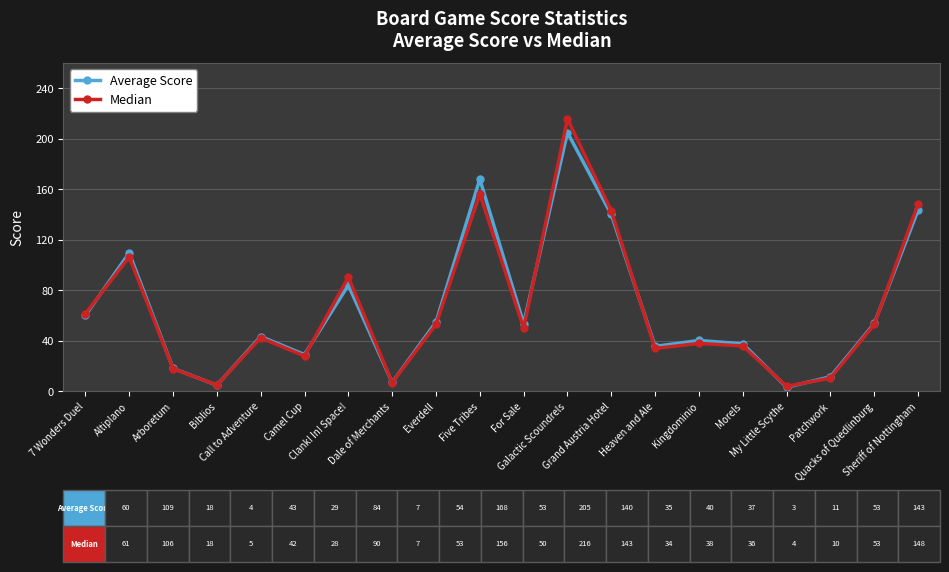

Rank the series by their maximum value, from lowest to highest.

Average Score, Median